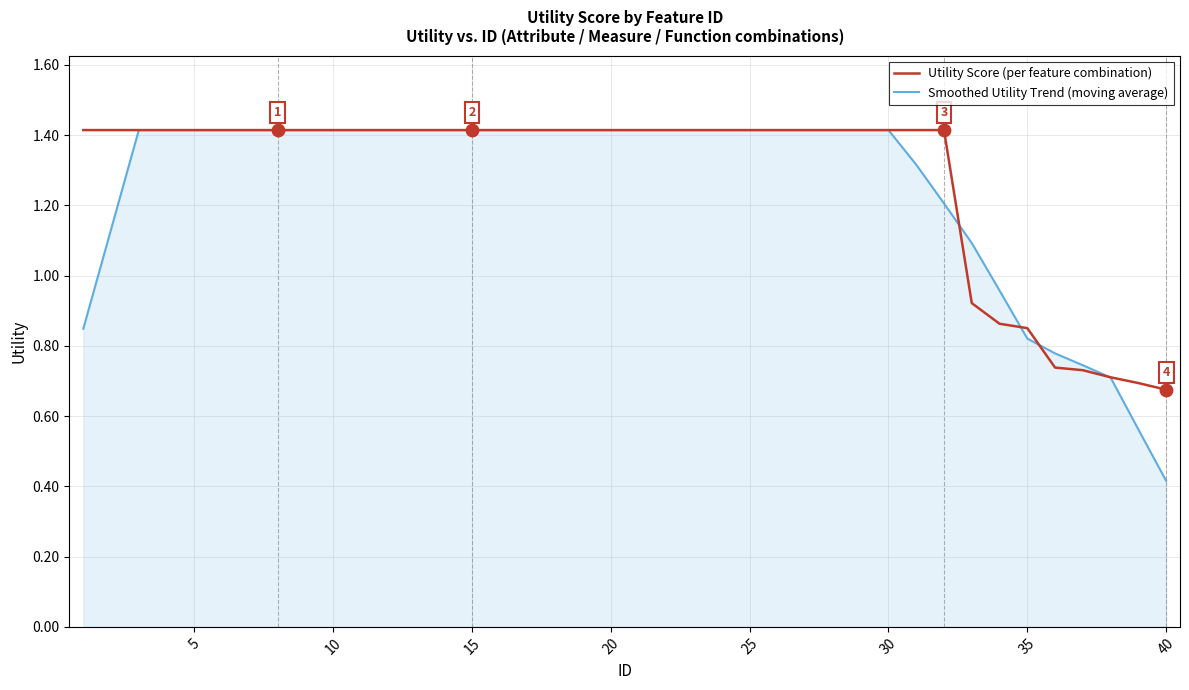

Which series has the widest spread of values?

Smoothed Utility Trend (moving average)